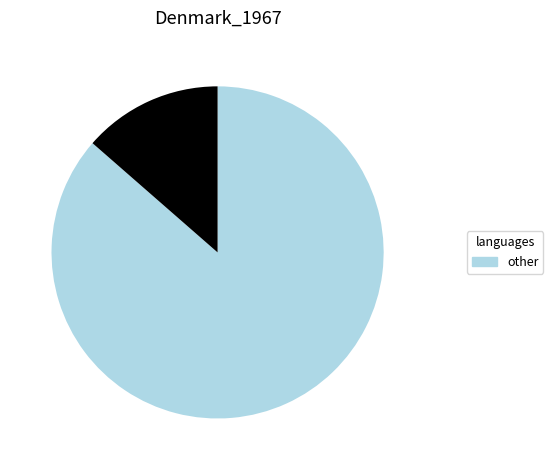

Is there any slice that represents more than half of the pie?

Yes